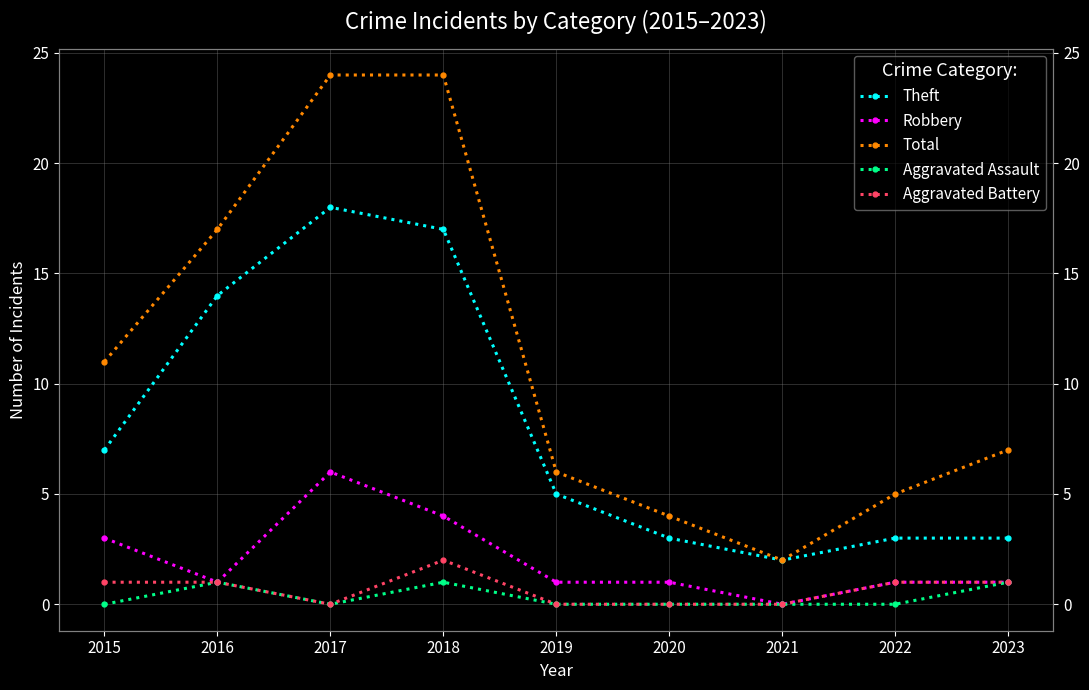

Which has a higher value, 2023 or 2022?

2023